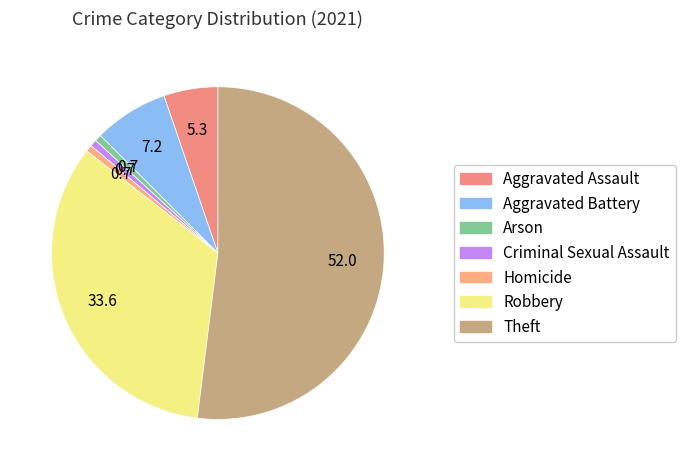

Is there any slice that represents more than half of the pie?

Yes